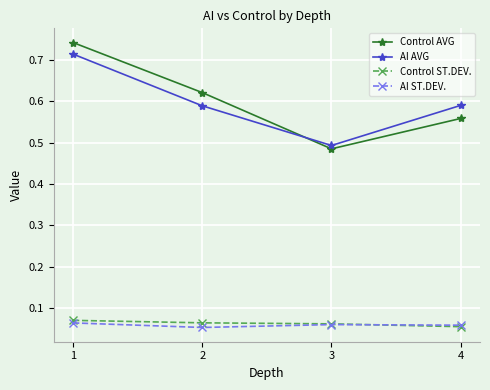

How many lines are shown in the chart?

4